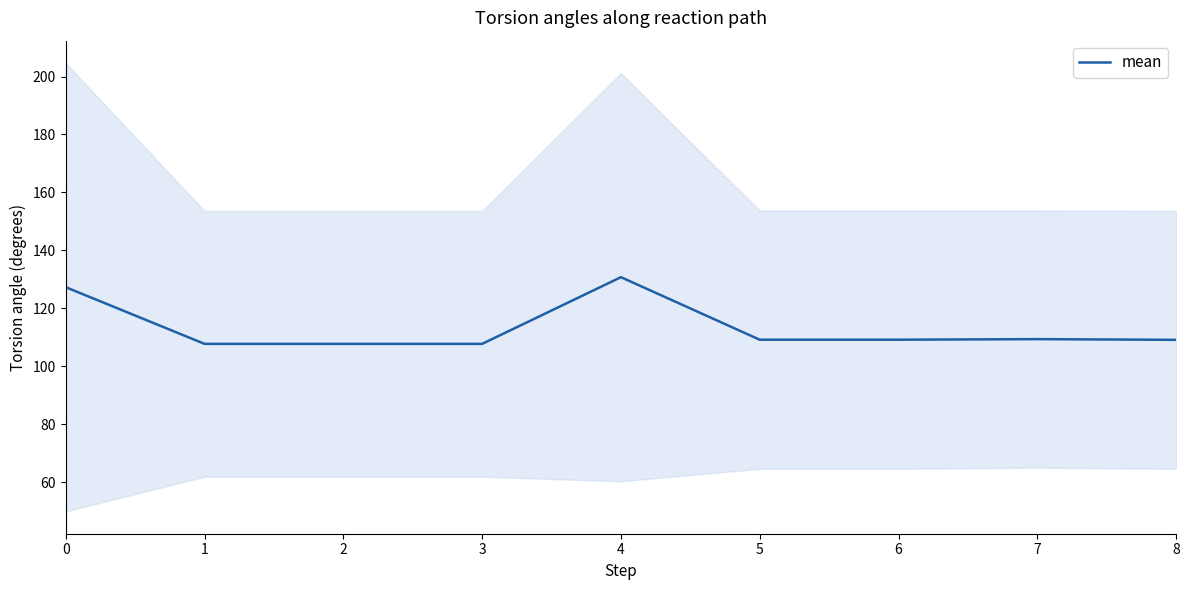

What is the sum of the values at 7 and 5?

218.5